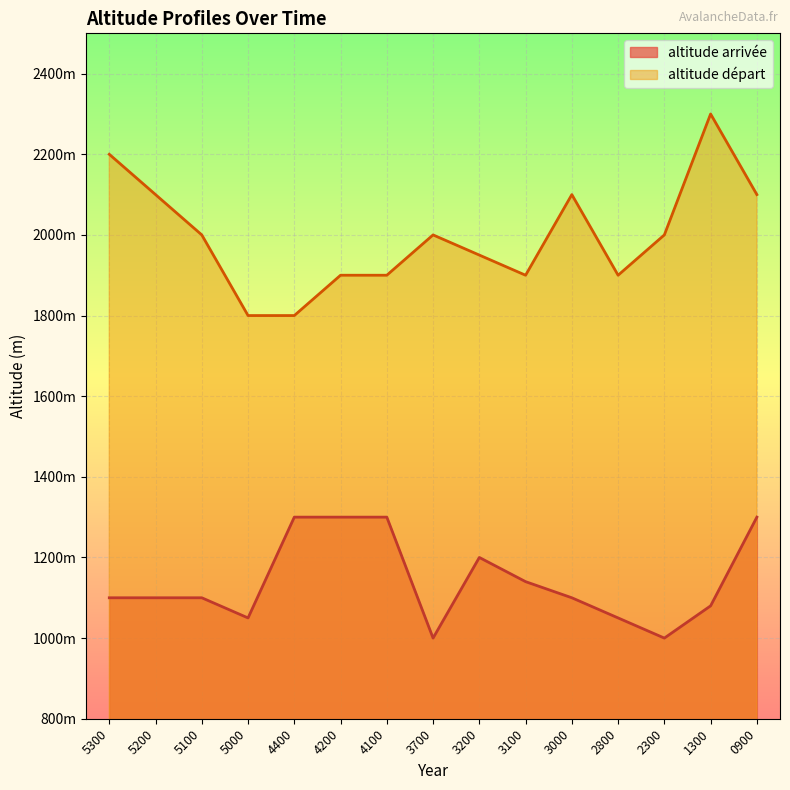

Does the chart display data point markers on the line(s)?

No